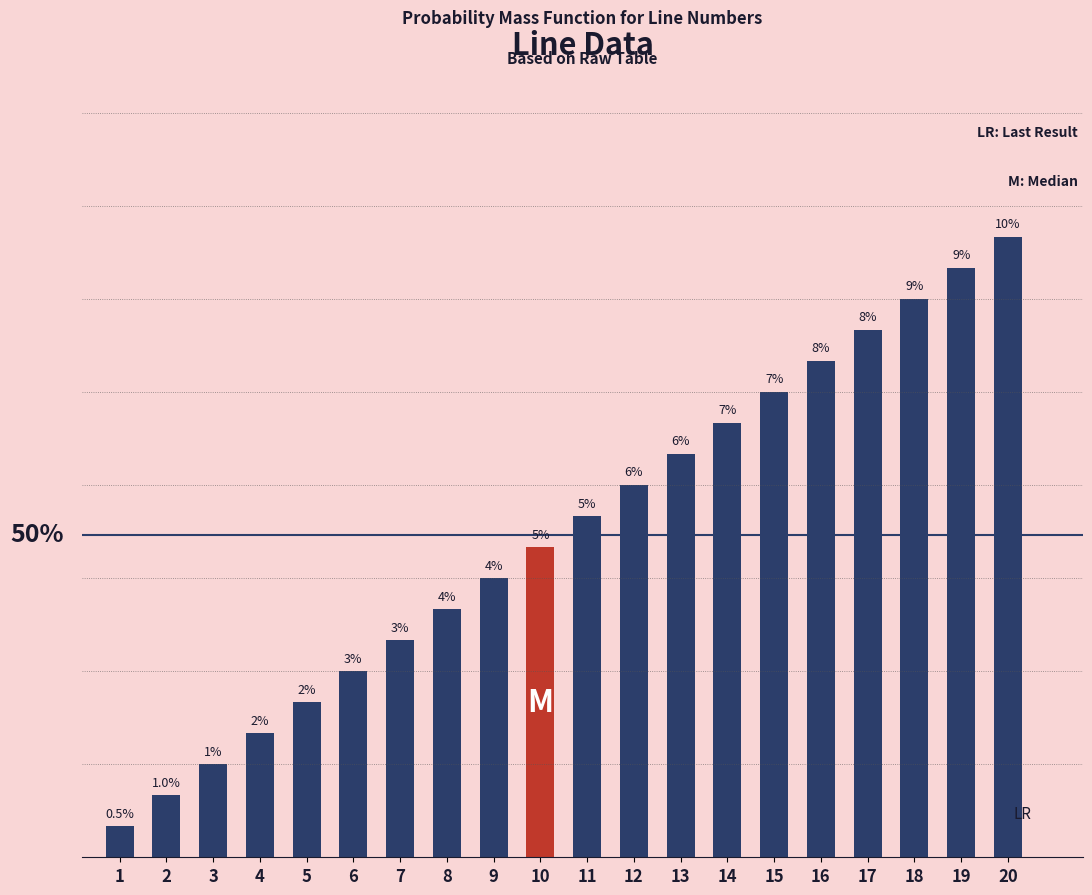

Are the bars horizontal?

No